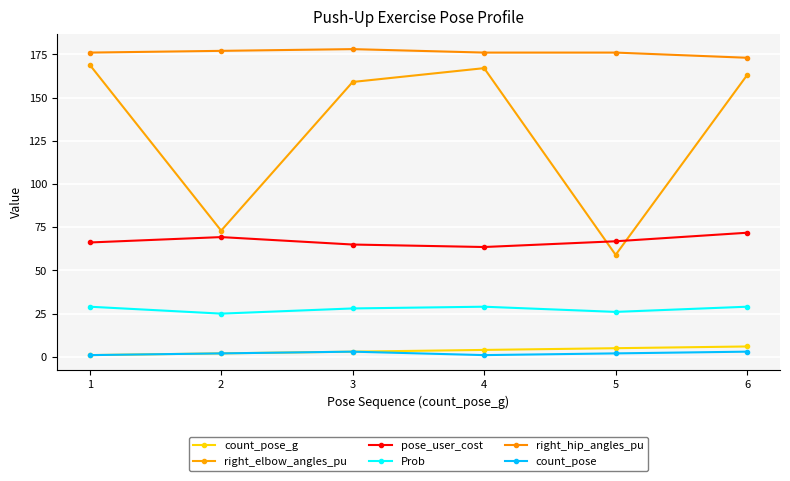

Does the chart have visible grid lines?

Yes